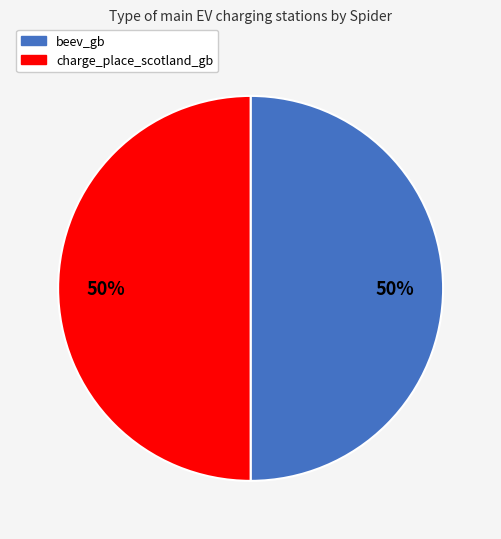

How many slices are in this pie chart?

2